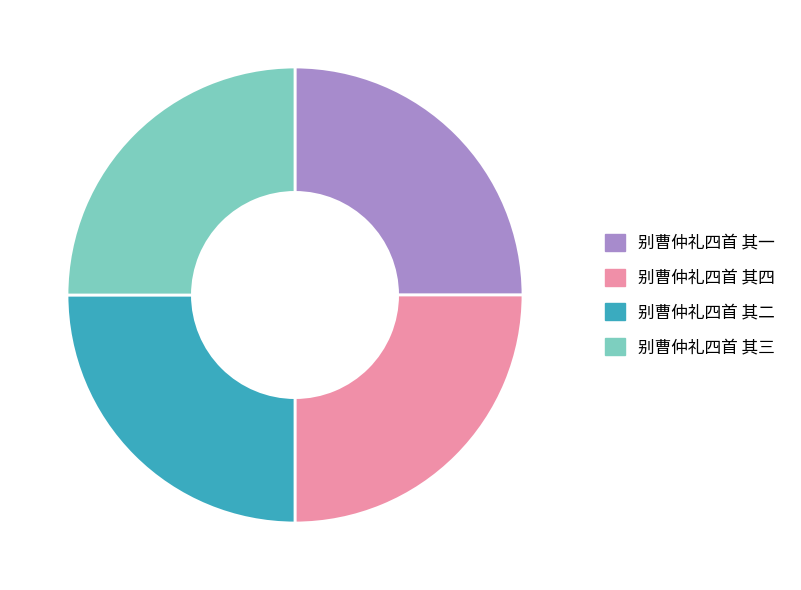

Approximately how many times larger is the value at 别曹仲礼四首 其二 compared to 别曹仲礼四首 其一?

1.0